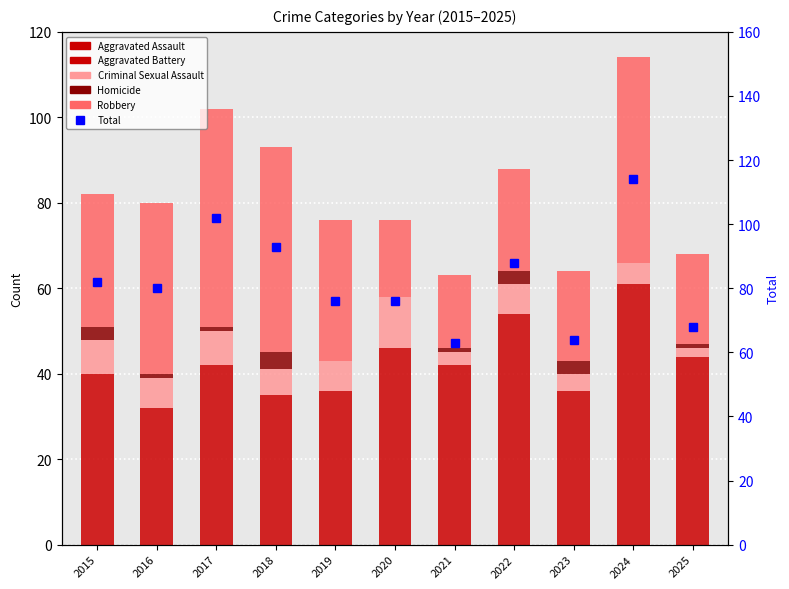

True or false: Robbery has a value of 7 at 2021.

False